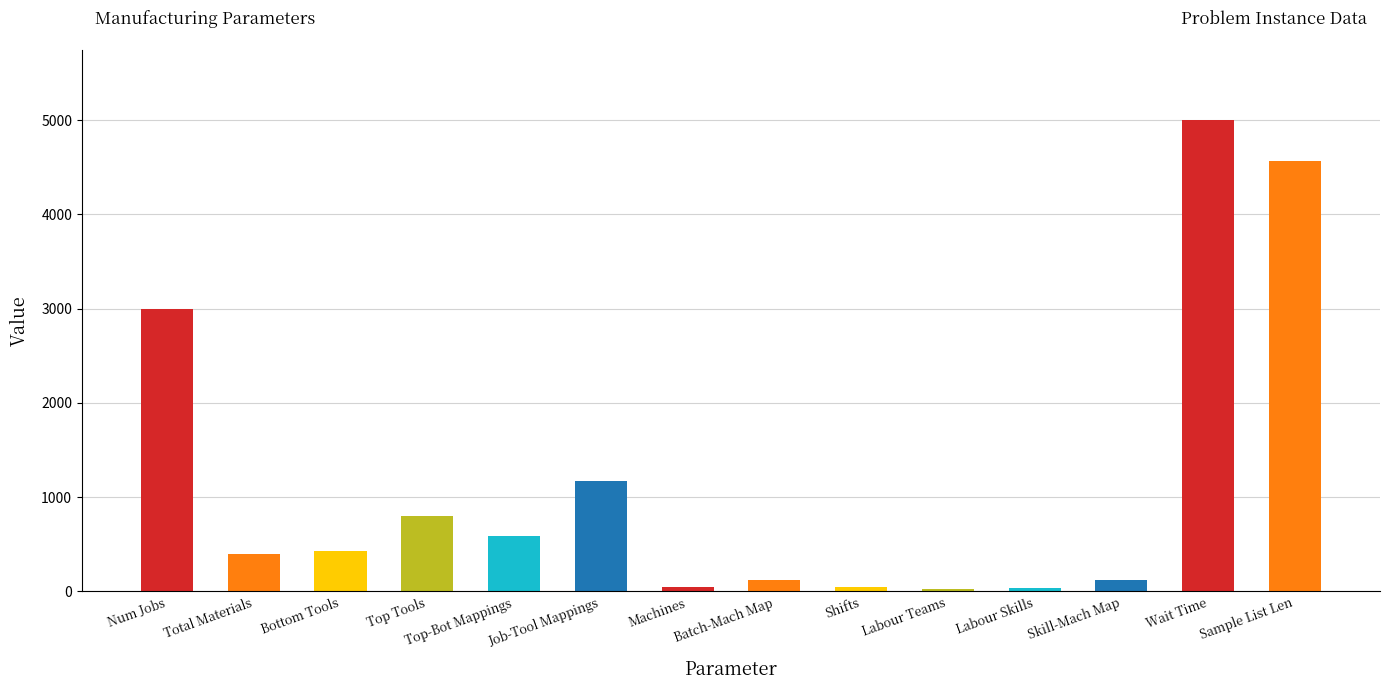

How many data points are less than 429?

7